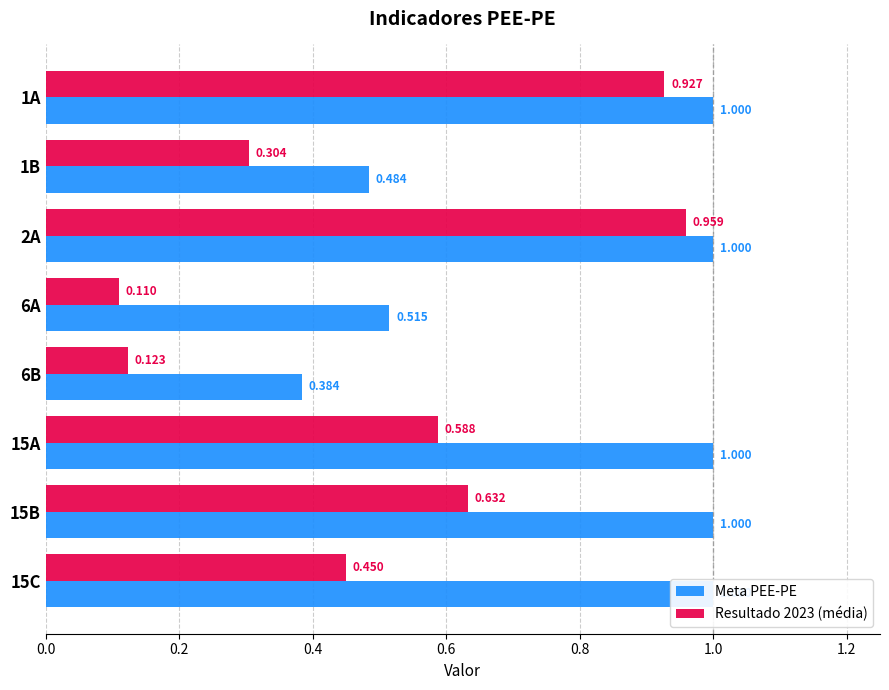

What is the maximum value shown in the chart?

1.0